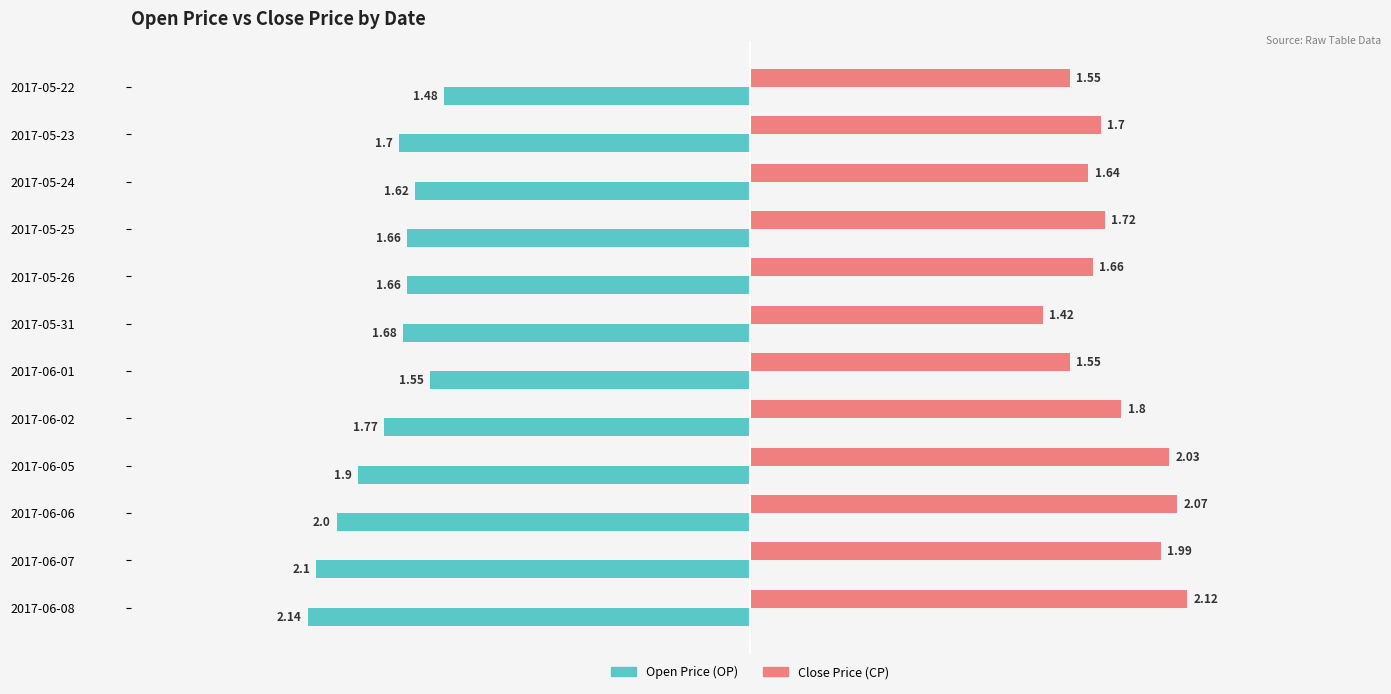

Rank the series by their maximum value, from lowest to highest.

Open Price (OP), Close Price (CP)